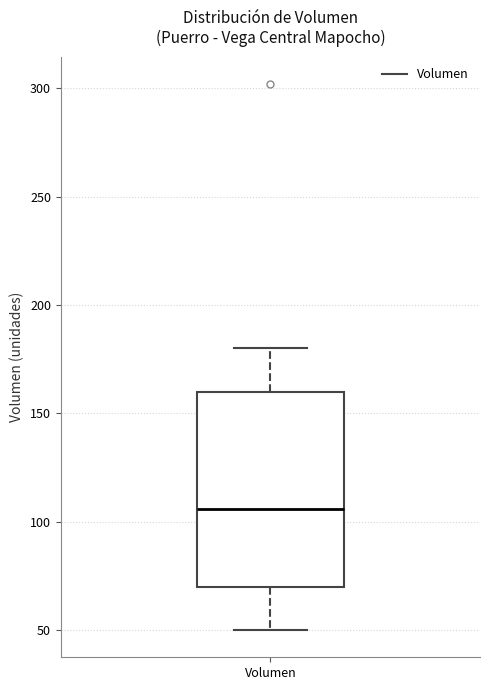

Where does the lower whisker of the box for Volumen end on the y-axis? The values are not printed on the chart, so give them approximately, as read against the axis.

50